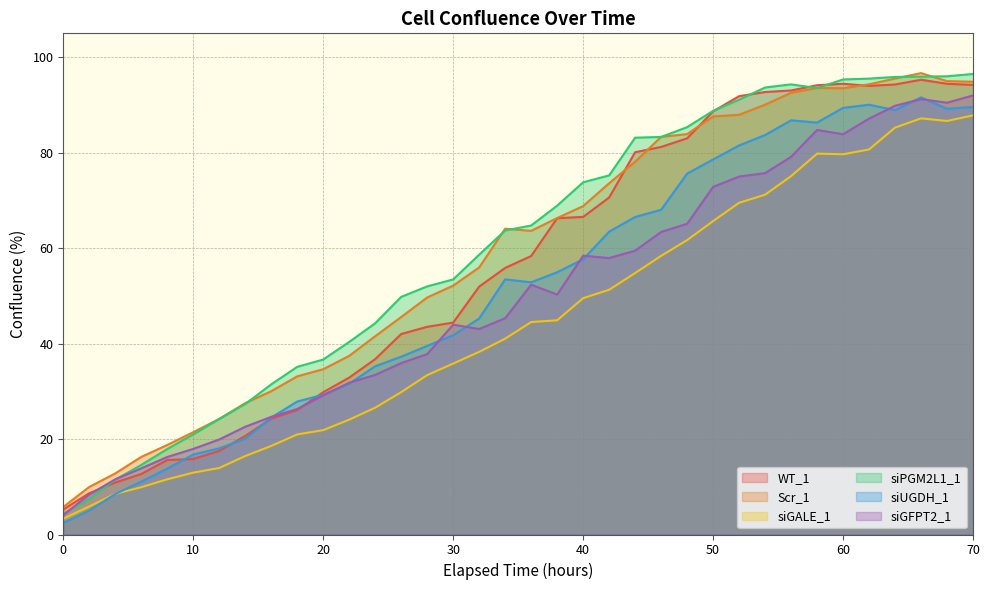

What is the total value across all series at 60?

536.2